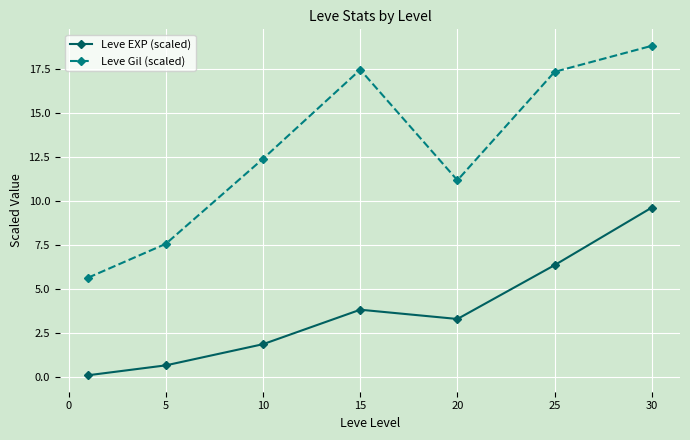

Which series has the widest spread of values?

Leve Gil (scaled)